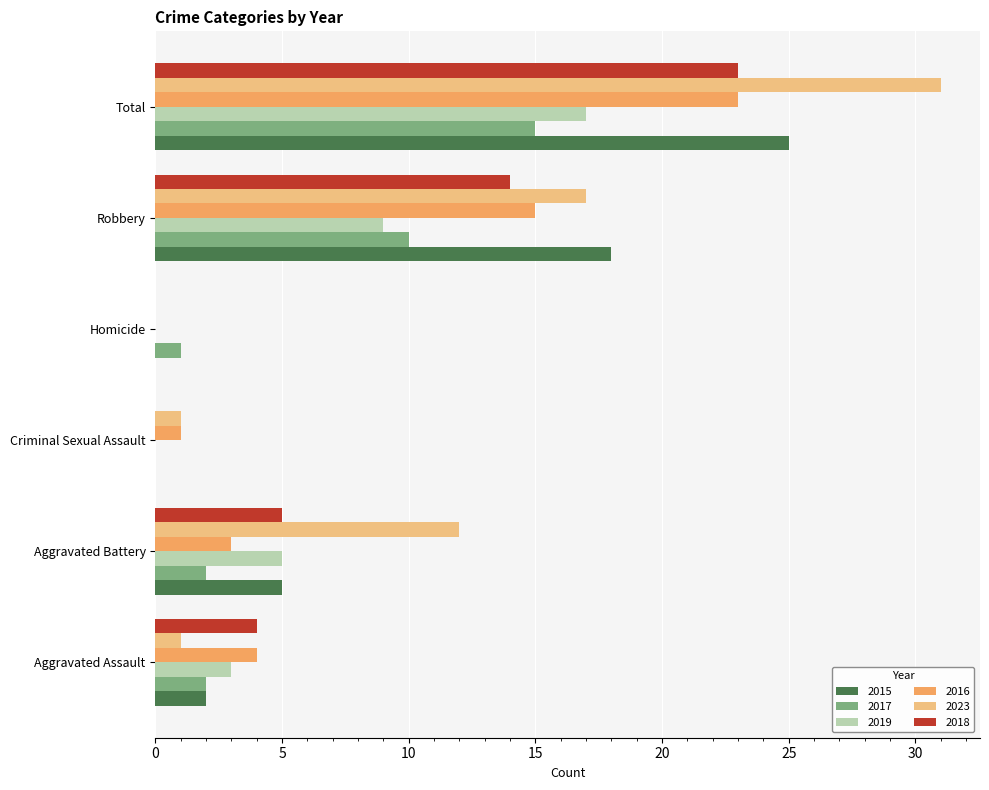

What is the spread (max minus min) of values at Aggravated Assault?

3